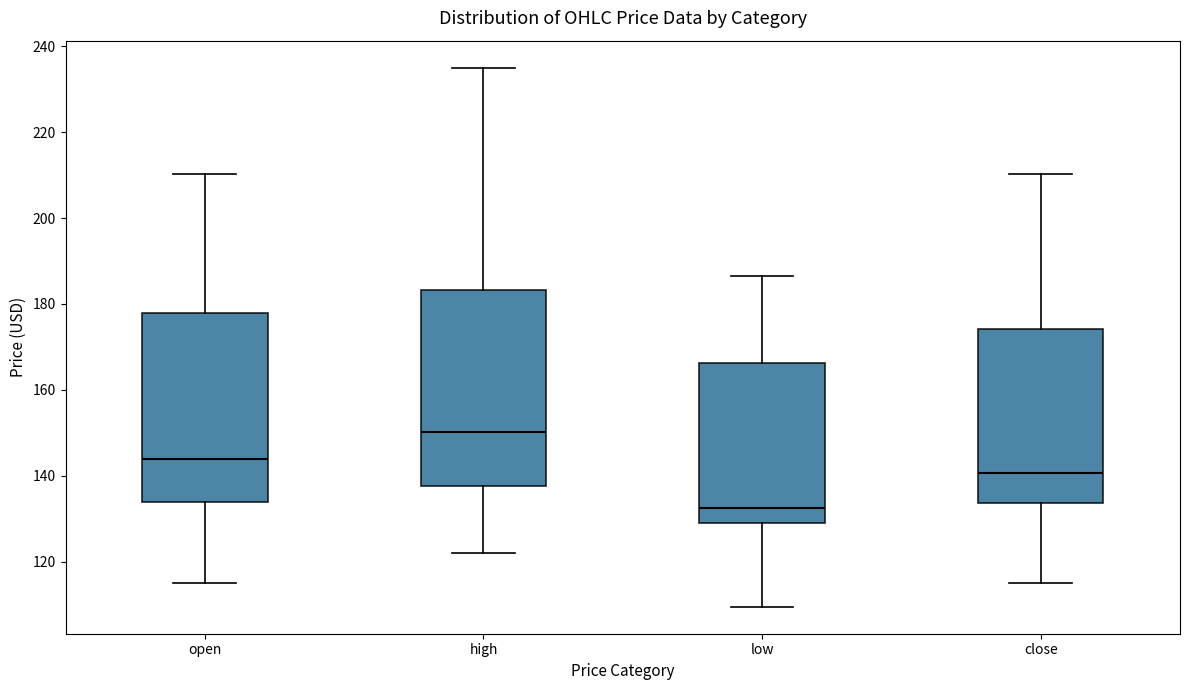

Which box's median line is the lowest?

low